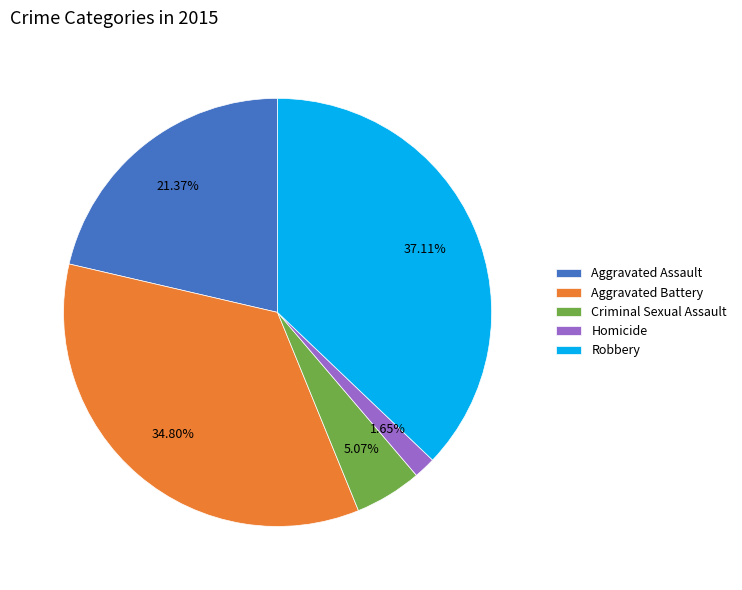

Between Aggravated Assault and Homicide, which is larger?

Aggravated Assault